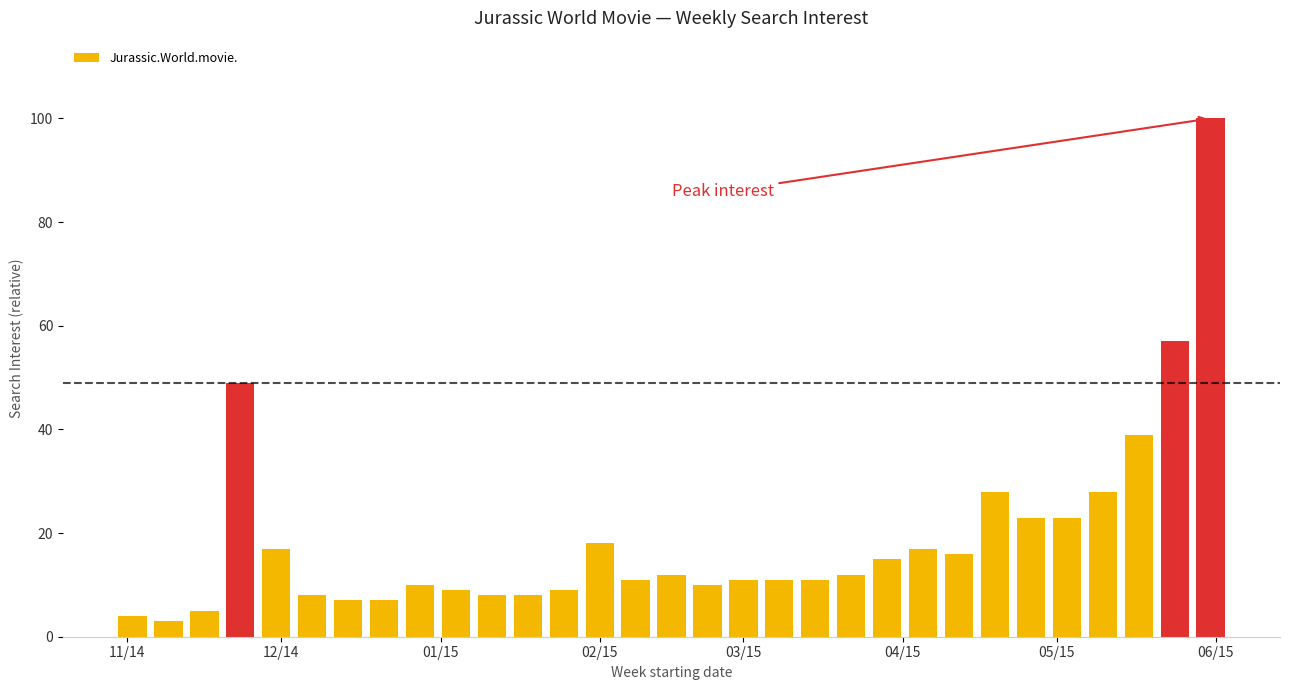

What is the minimum value shown in the chart?

3